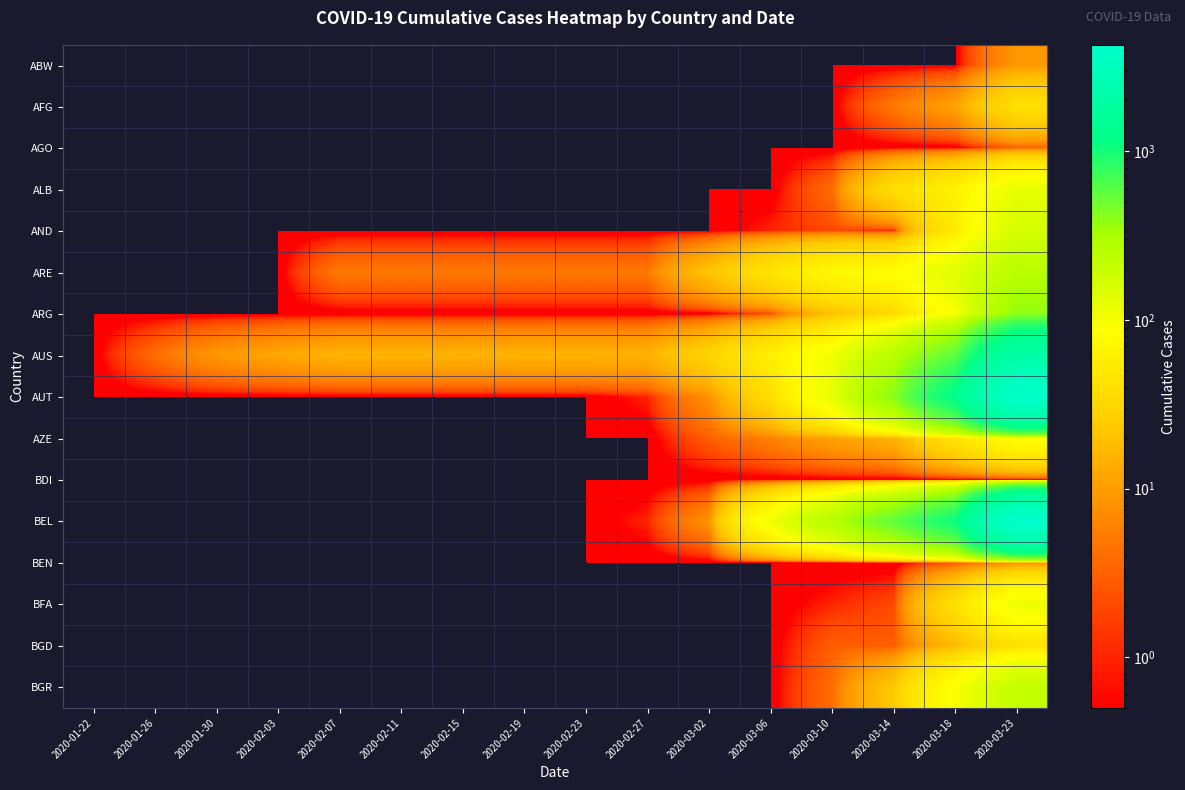

Which series has the largest total across all categories?

BEL